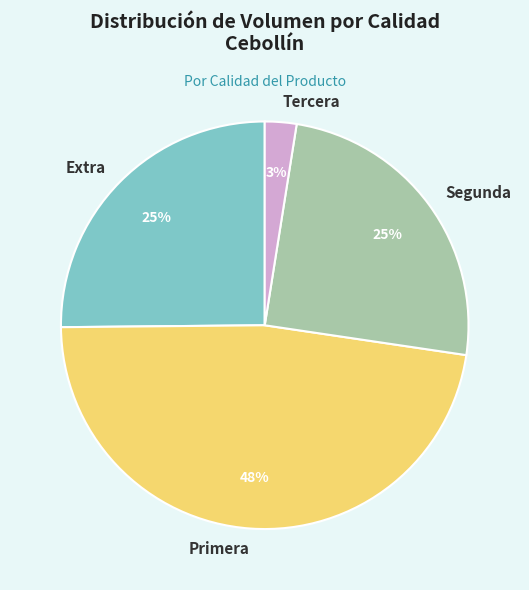

Does any single category account for the majority?

No